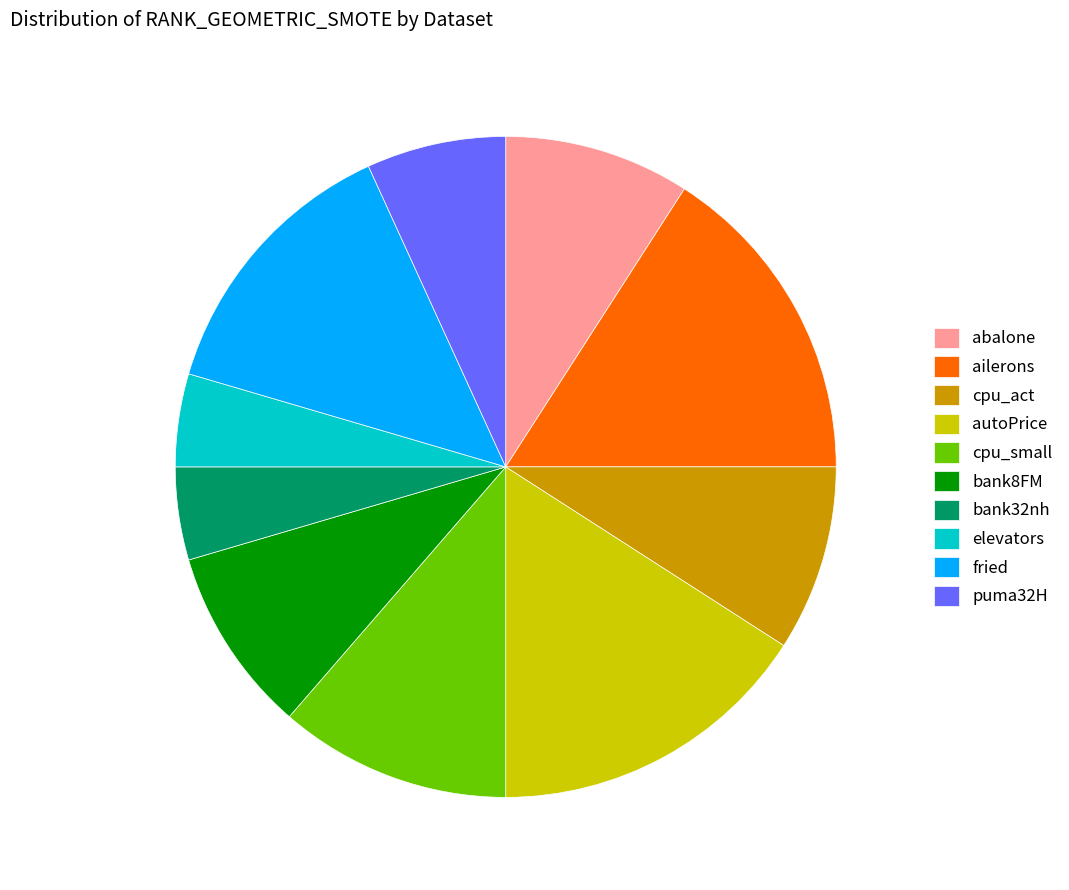

How many slices are in this pie chart?

10